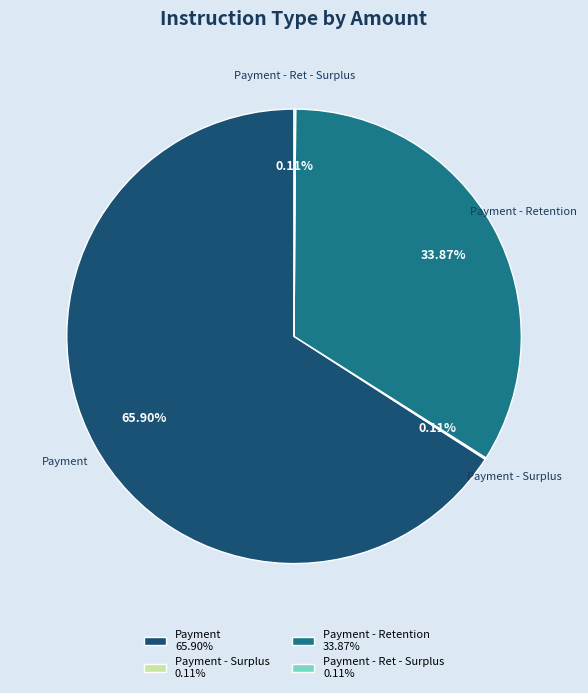

Does any single category account for the majority?

Yes